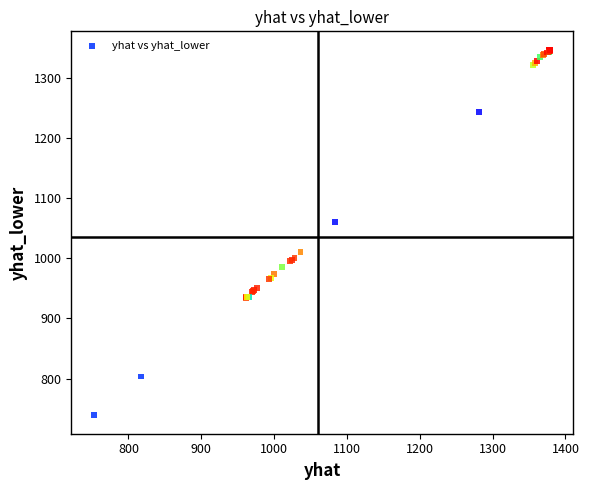

What Y value in the scatter plot is closest to 1042?

1060.6